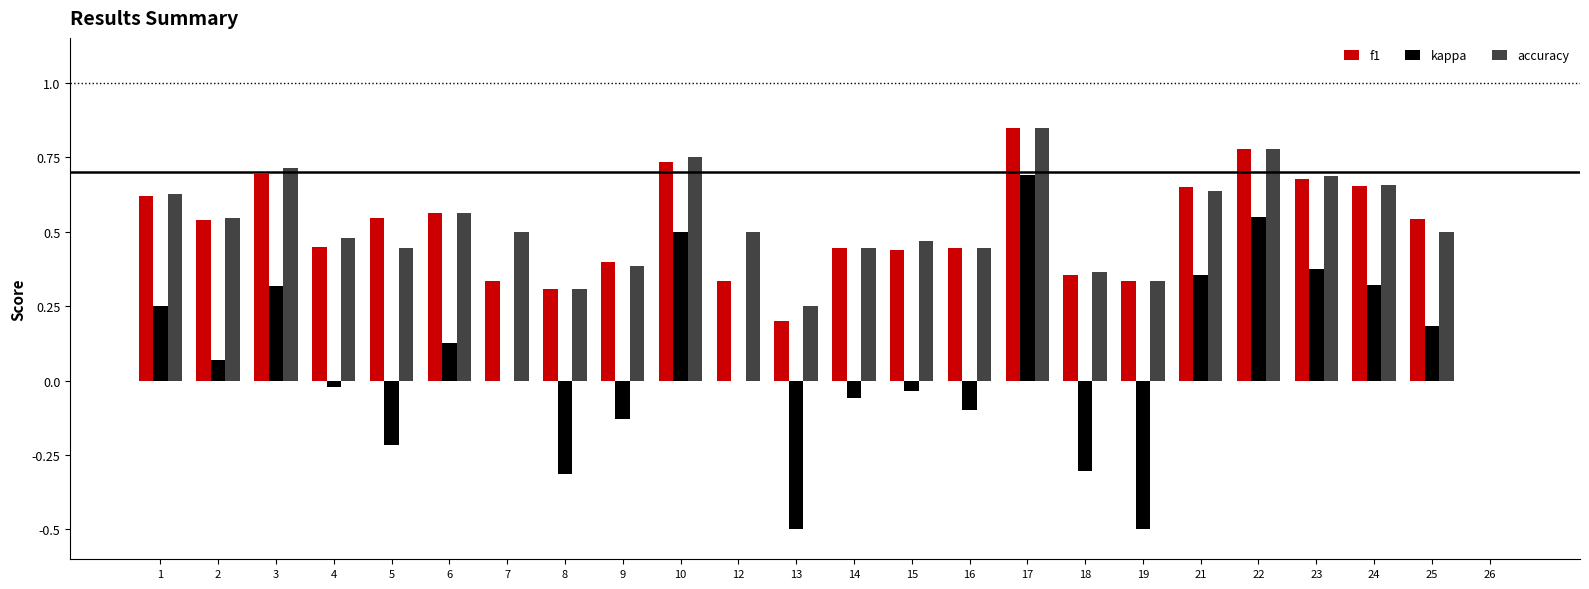

What is the sum of the accuracy values at 22 and 23?

1.5